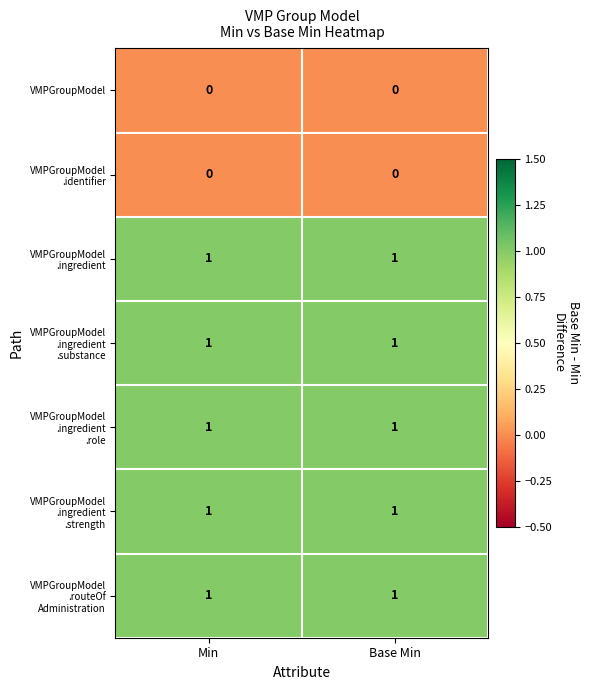

What is the total value across all series at Min?

5